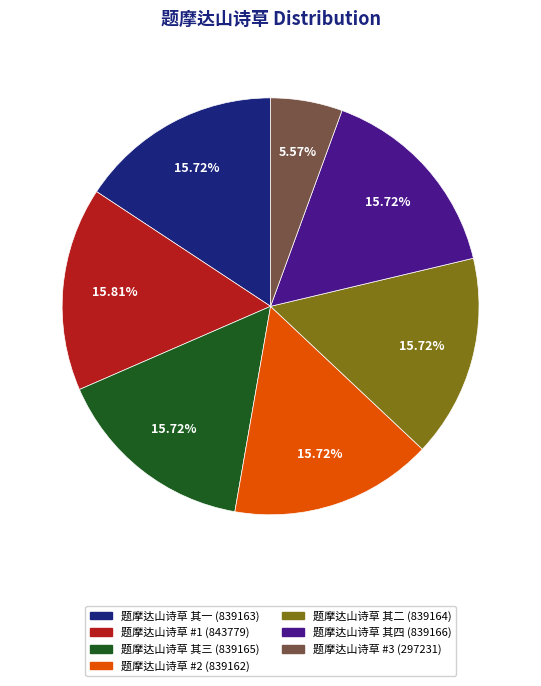

Does any single category account for the majority?

No